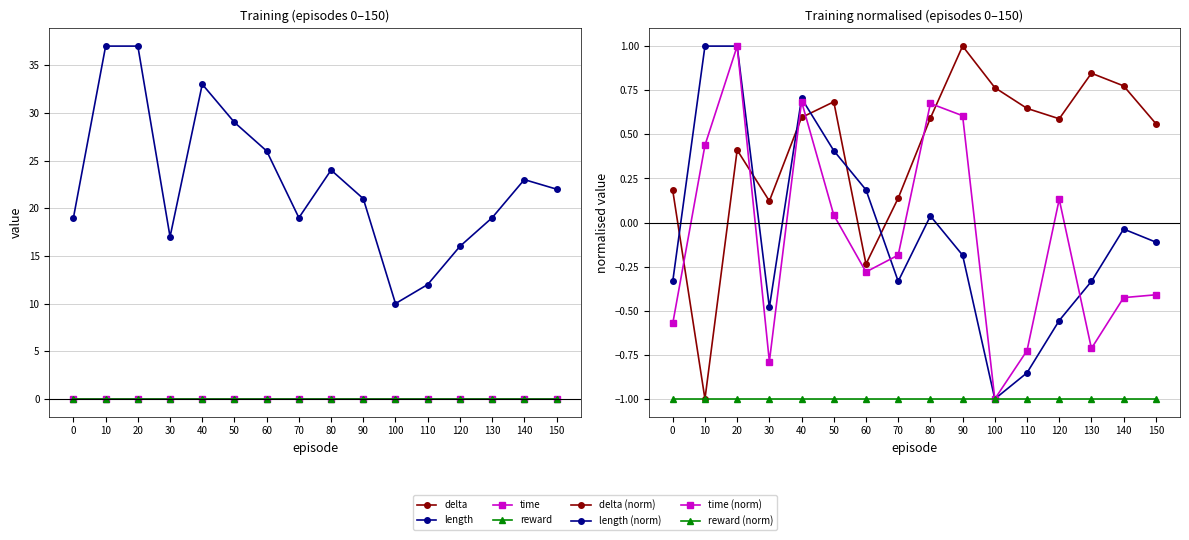

Where does the delta series first go above 0?

40